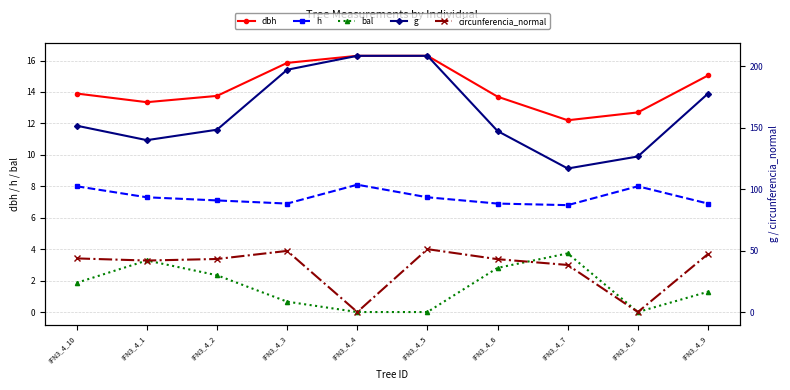

Reading right to left, transcribe all the data shown in this chart.

dbh: 15.1	12.7	12.2	13.7	16.3	16.3	15.8	13.8	13.3	13.9
h: 6.9	8.0	6.8	6.9	7.3	8.1	6.9	7.1	7.3	8.0
bal: 1.3	0.0	3.7	2.8	0.0	0.0	0.7	2.3	3.3	1.9
g: 177.9	126.7	116.9	147.4	208.7	208.7	197.3	148.5	140.0	151.8
circunferencia_normal: 47.3	0.0	38.3	43.0	51.2	0.0	49.8	43.2	41.9	43.7